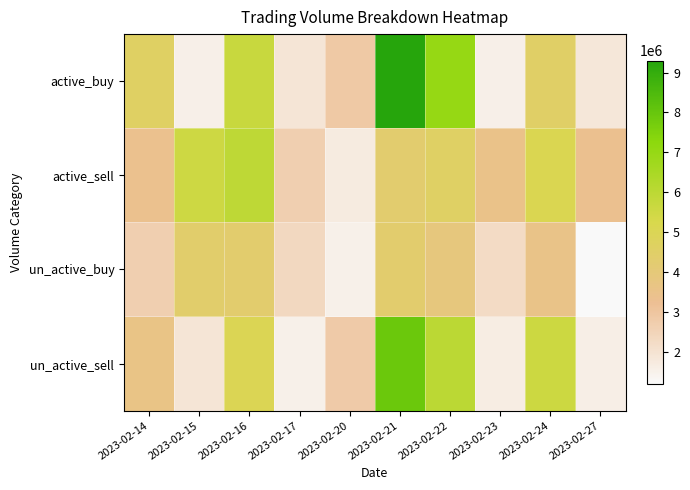

What is the smallest value displayed?

1198427